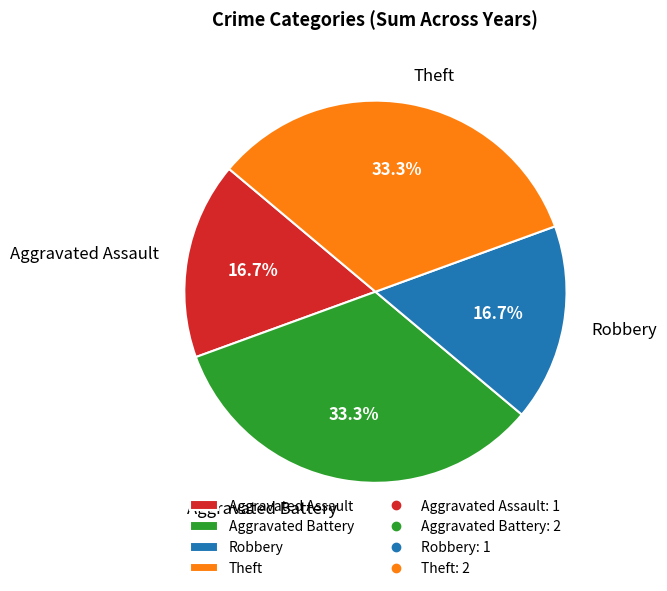

How many segments does this pie chart have?

4